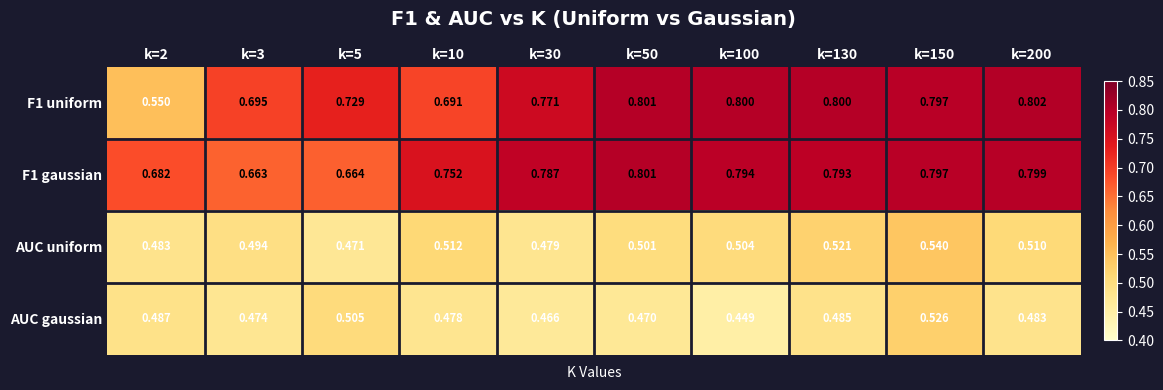

Which series has the largest total across all categories?

F1 gaussian